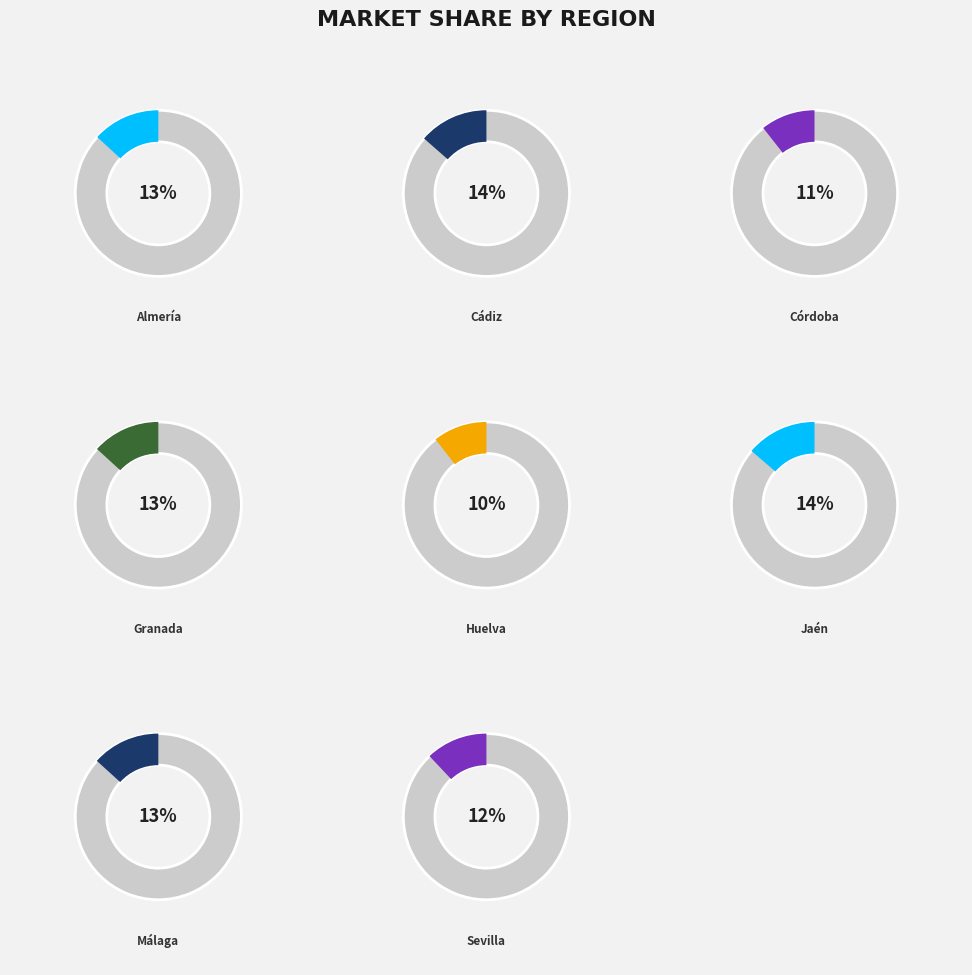

Which has a higher value, Málaga or Granada?

Málaga